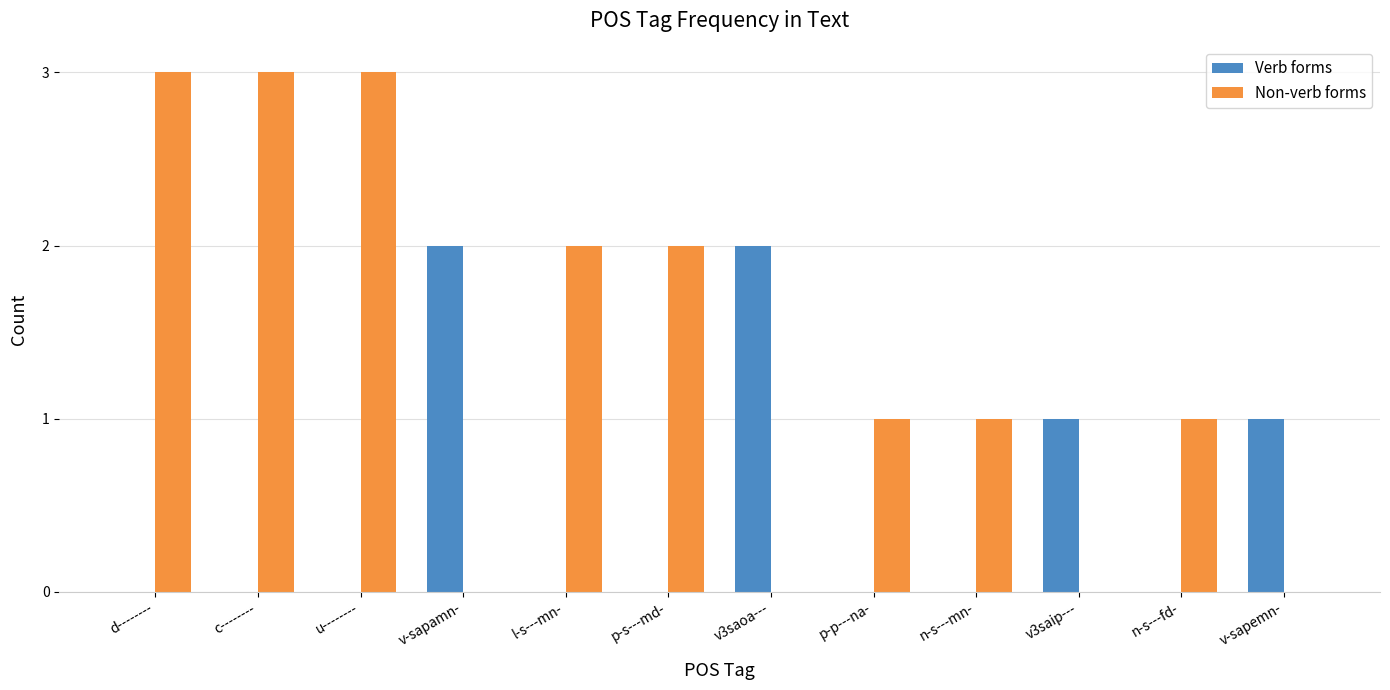

Which series has the largest total across all categories?

Non-verb forms